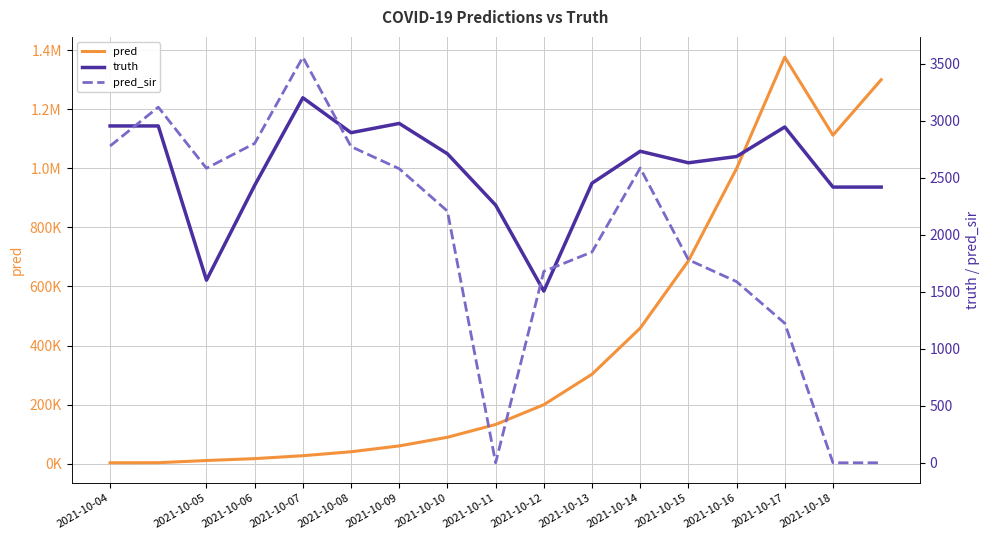

What are all the series names shown in the legend?

pred, truth, pred_sir